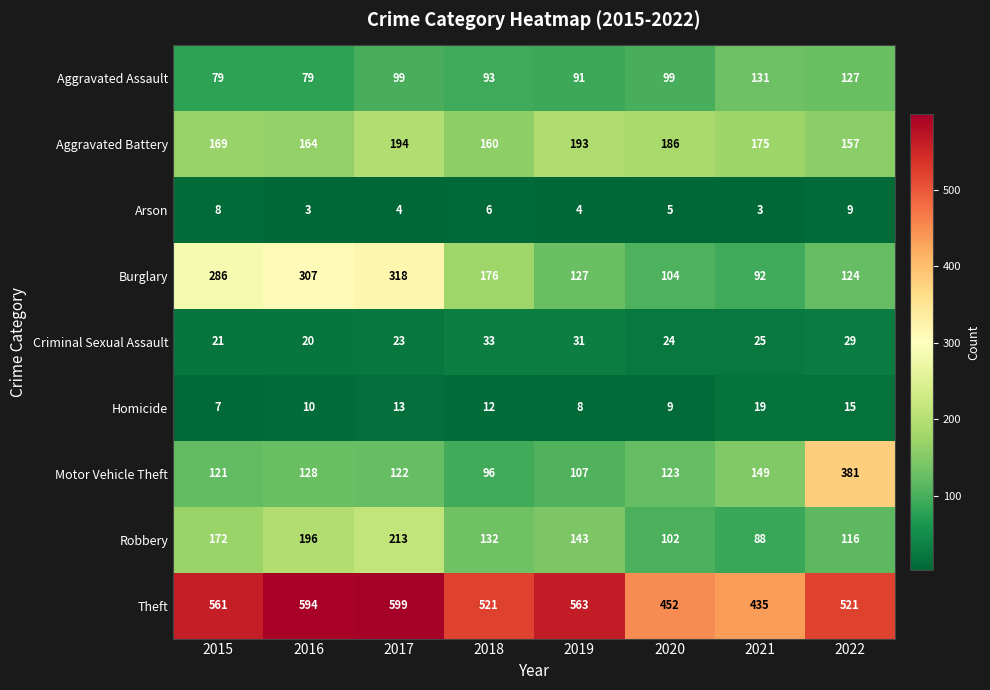

Which series has the largest range (max minus min)?

Motor Vehicle Theft